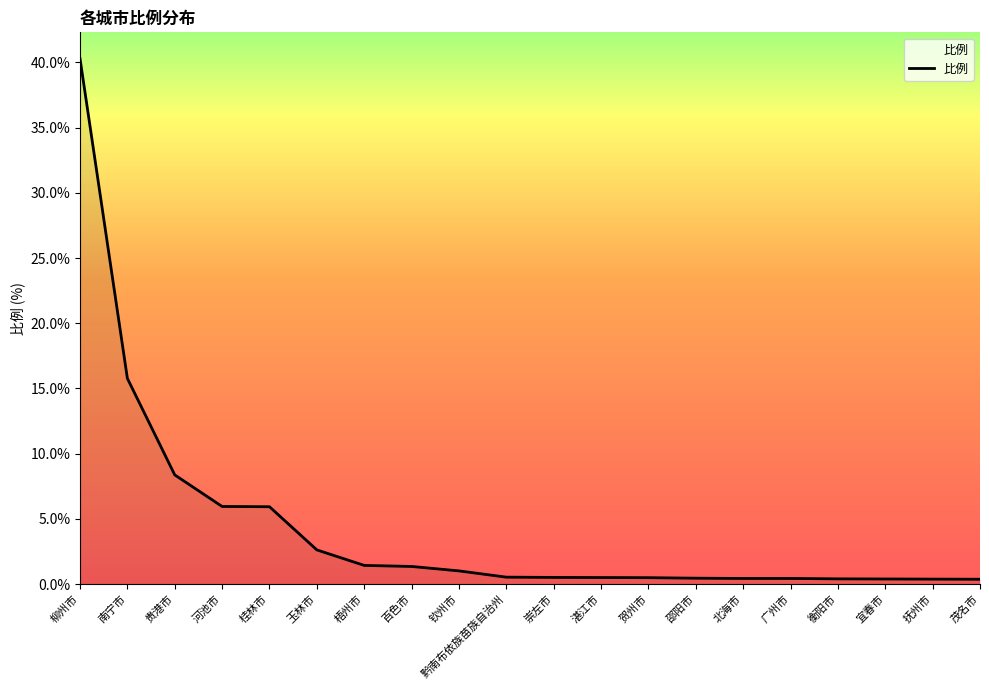

At which label is the value closest to 20?

南宁市